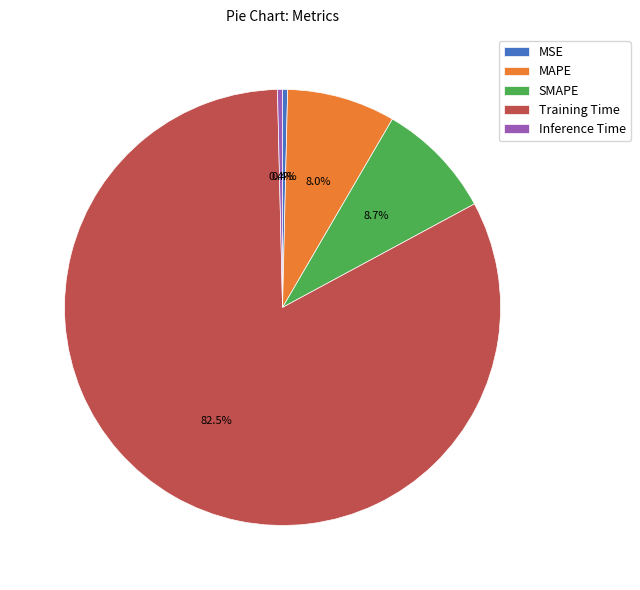

The MAPE slice represents 8% of the pie. True or false?

True